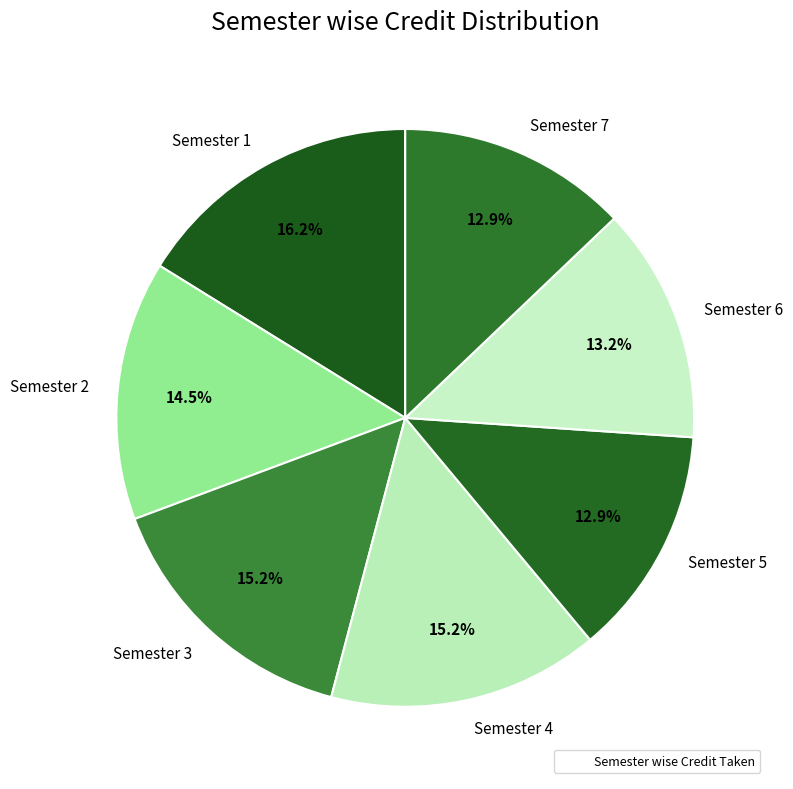

True or false: Semester 1 accounts for 8% of the total.

False